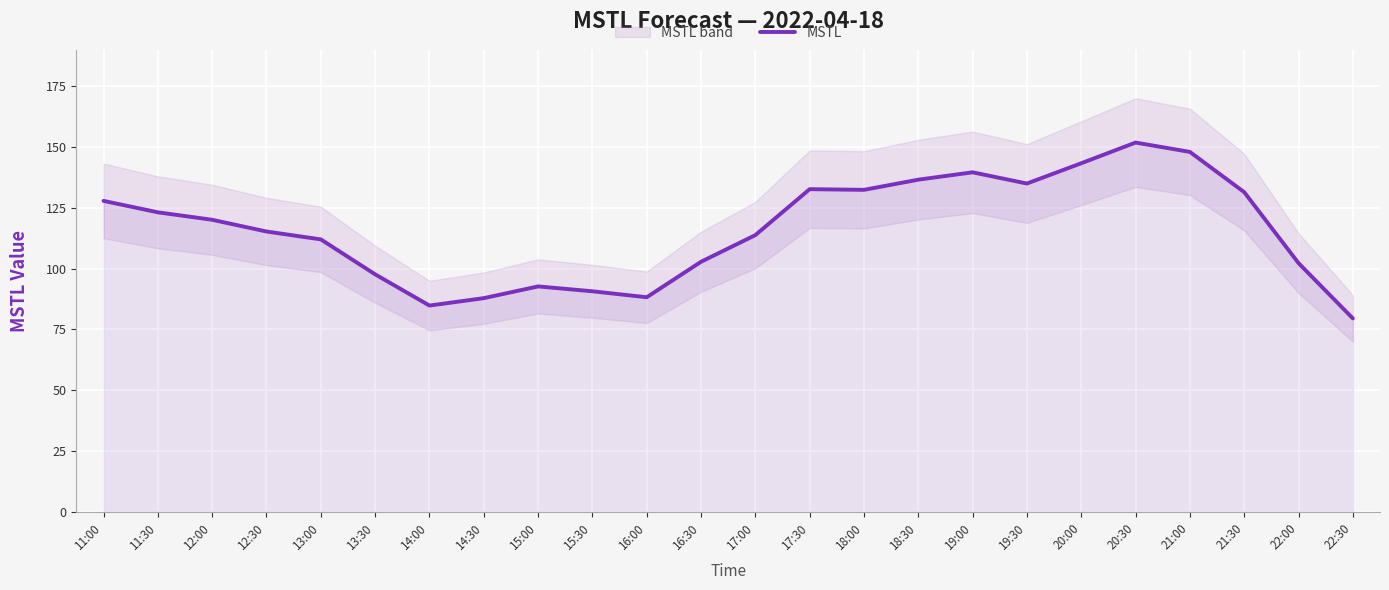

True or false: the data shows 151.7 at 20:30.

True